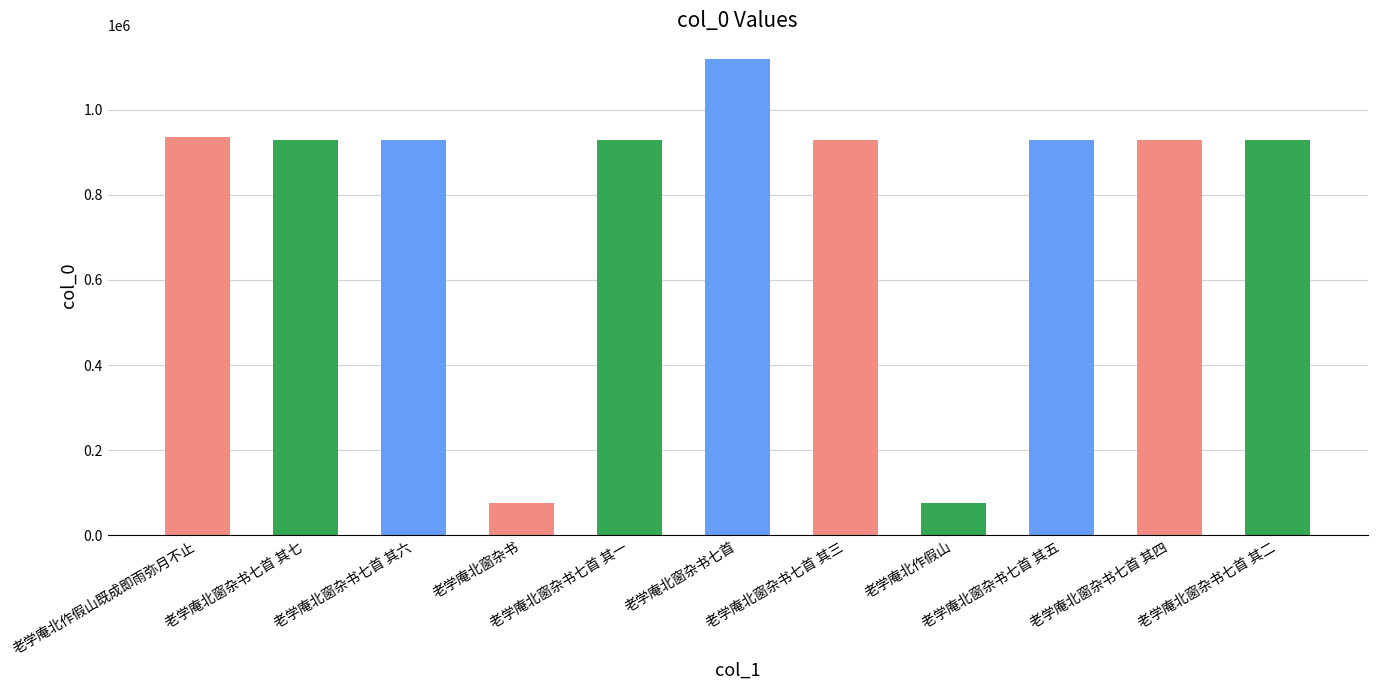

What is the average value?

791726